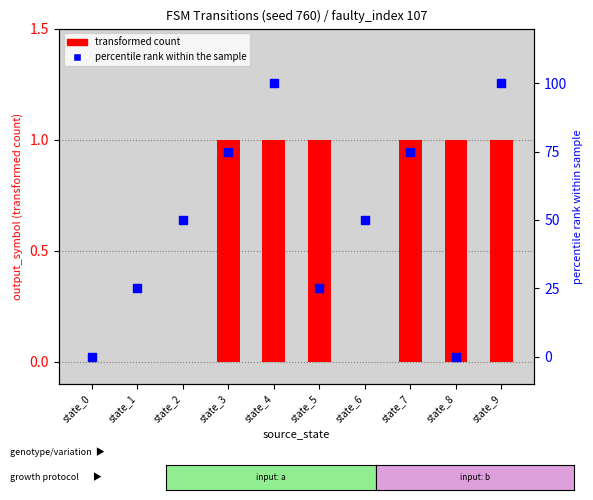

Is the value of transformed count at state_1 greater than the value of percentile rank within the sample at state_7?

No